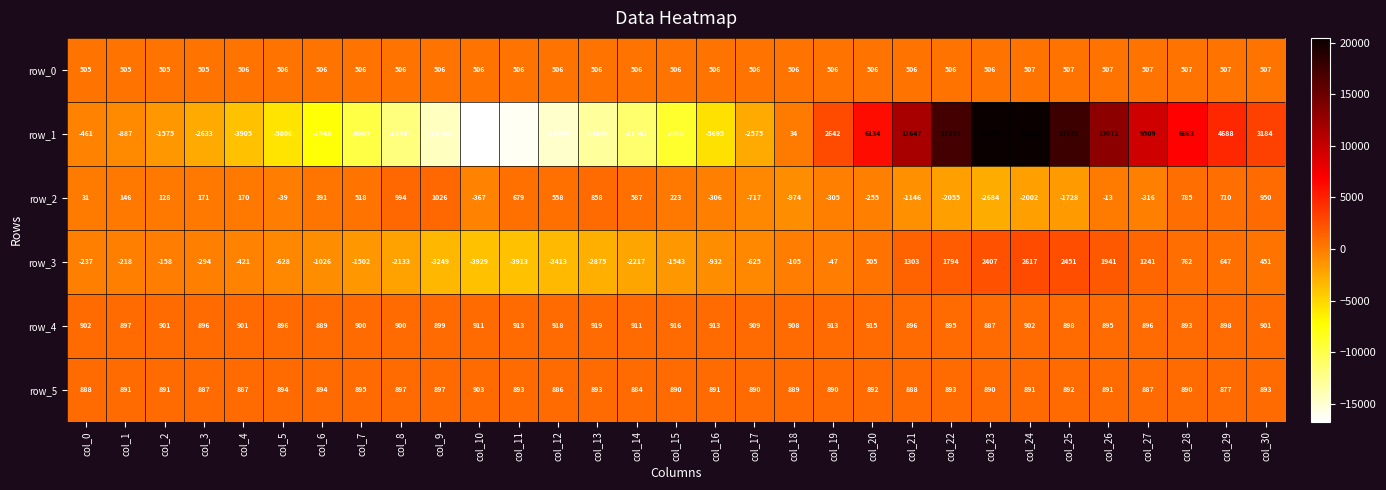

Is it true that row_0 equals 233 at col_26?

False